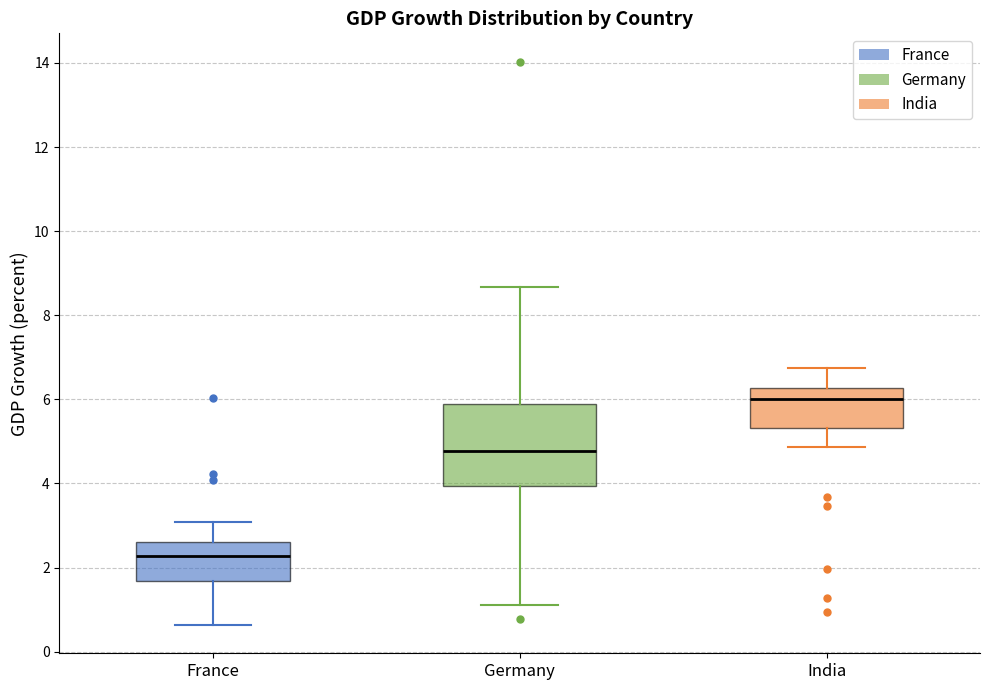

Comparing the boxes themselves (not the whiskers), which one is the tallest?

Germany